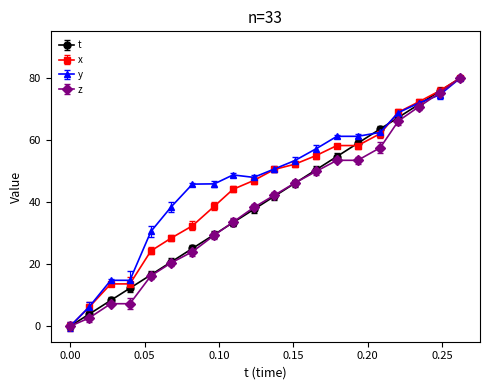

True or false: t has more than 2 interior local peaks.

False